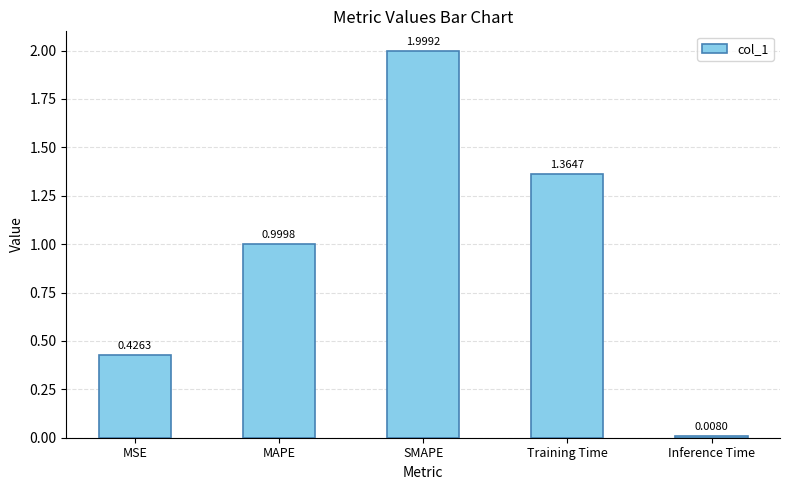

Which has a higher value, MSE or Inference Time?

MSE